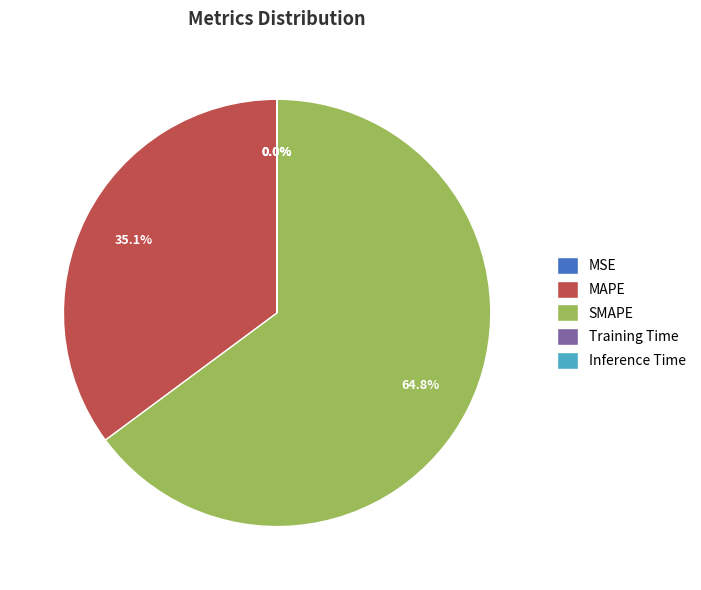

Which category has the biggest portion of the pie?

SMAPE